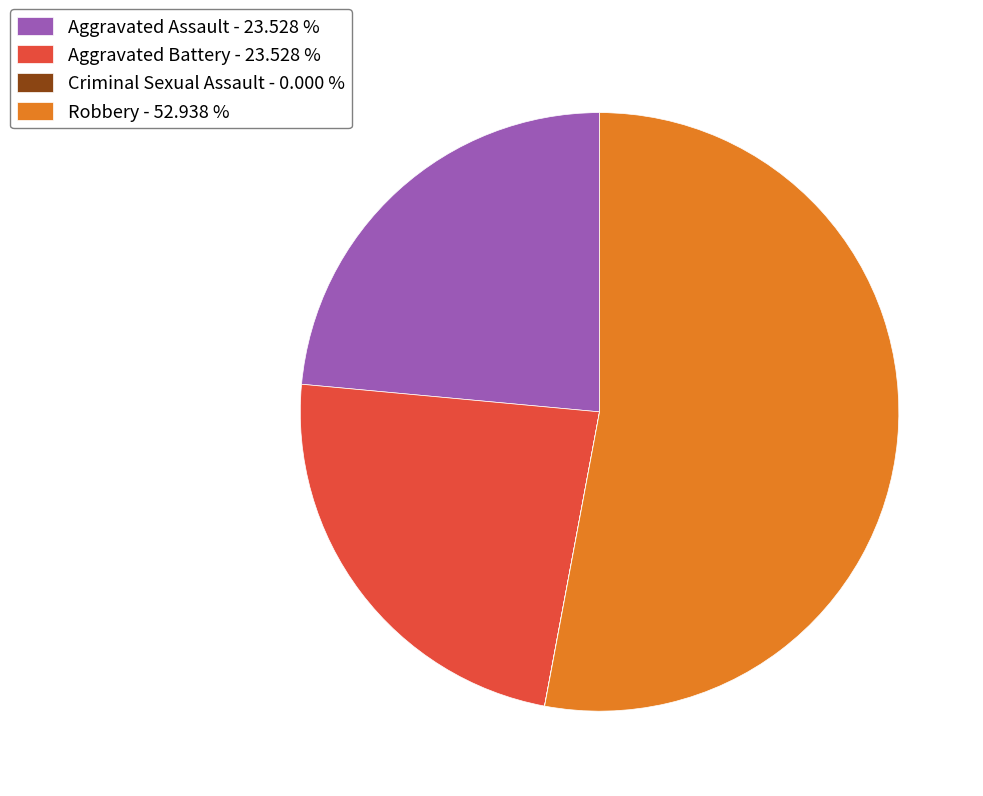

What is the ratio of the value at Aggravated Battery - 23.528 % to the value at Robbery - 52.938 %?

0.4